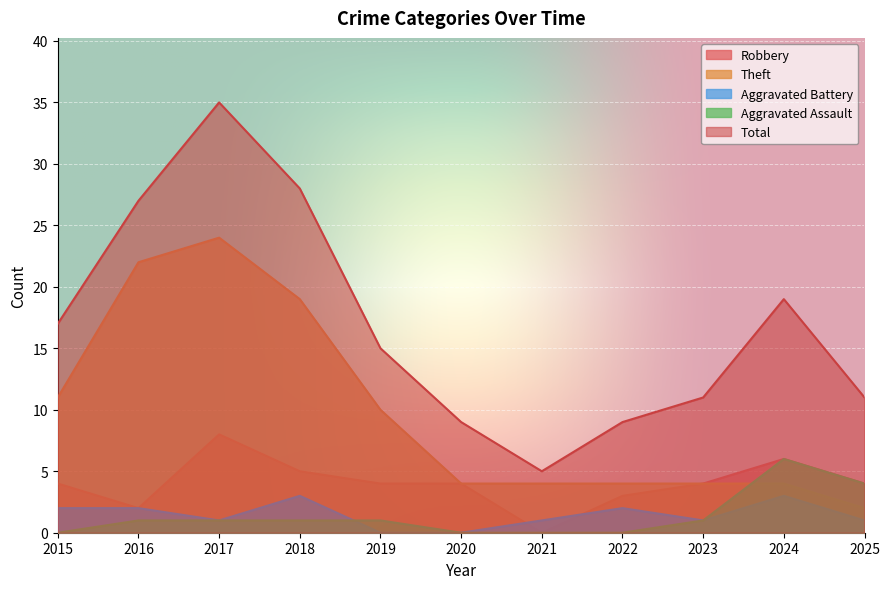

What is the maximum value for Theft?

24